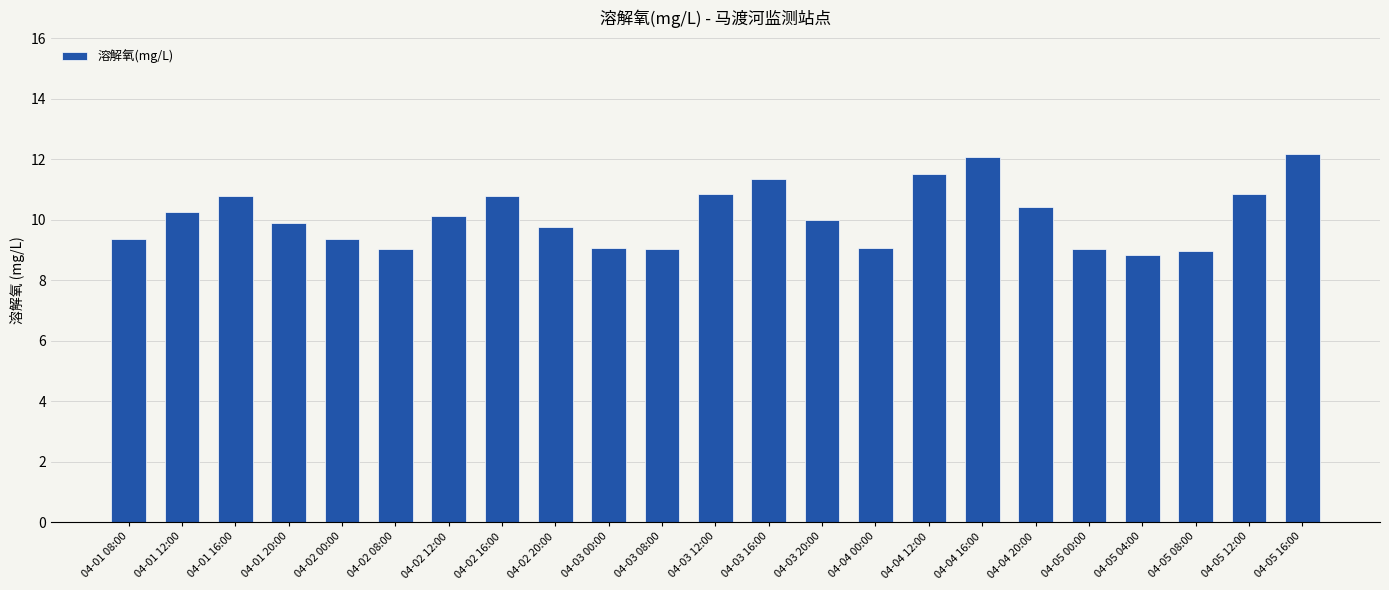

The value at 04-04 00:00 is 3.1. True or false?

False